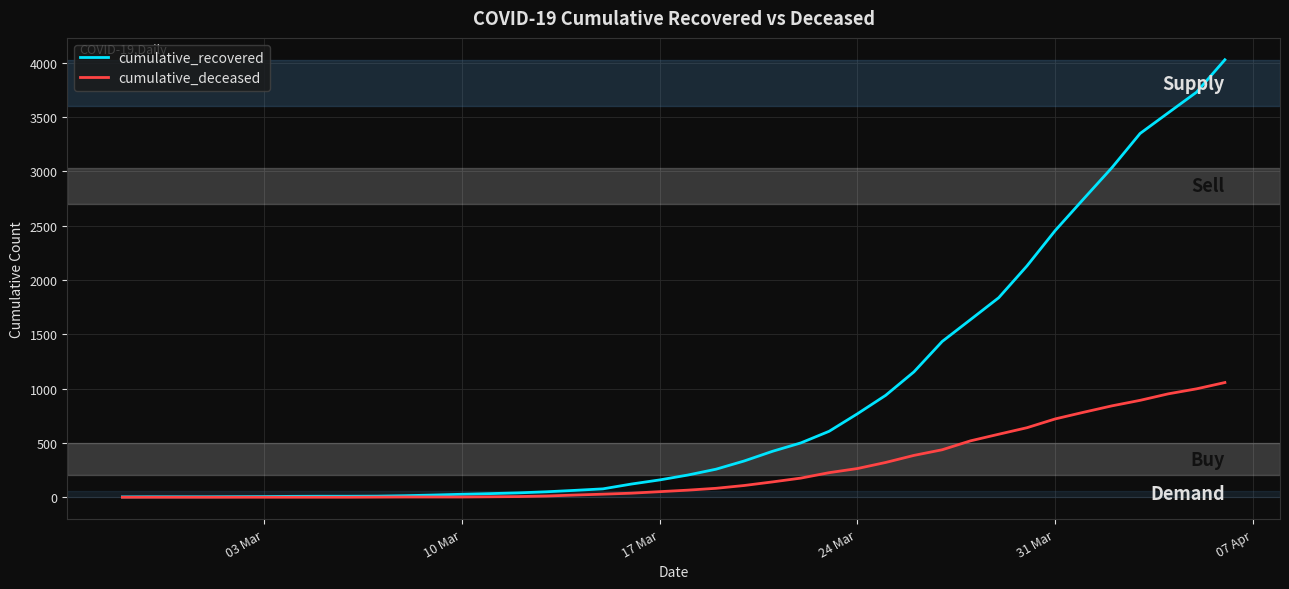

Which series has the largest range (max minus min)?

cumulative_recovered